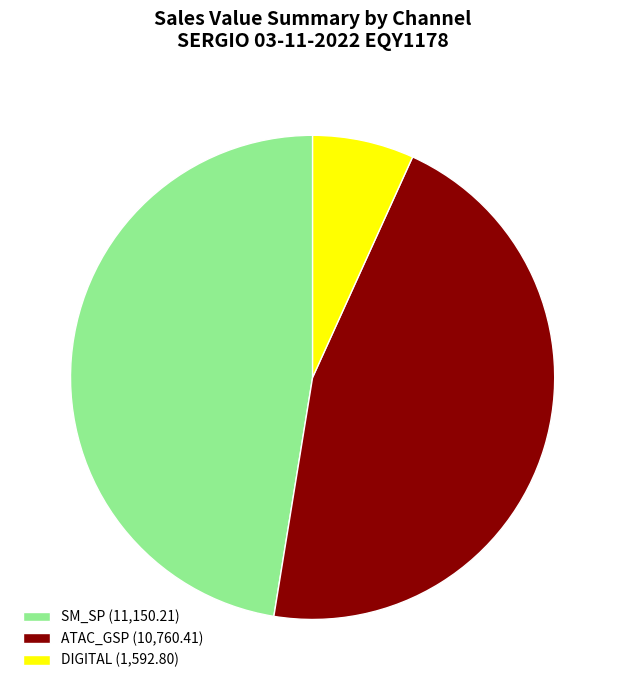

Is there any slice that represents more than half of the pie?

No